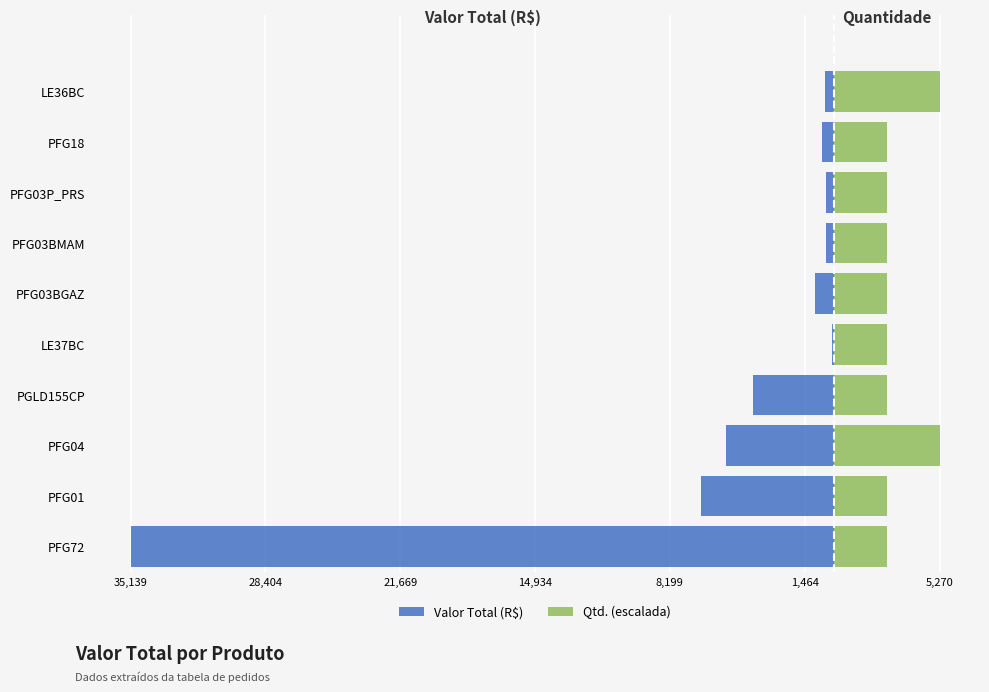

How many values in the Valor Total (R$) series are below -598?

6